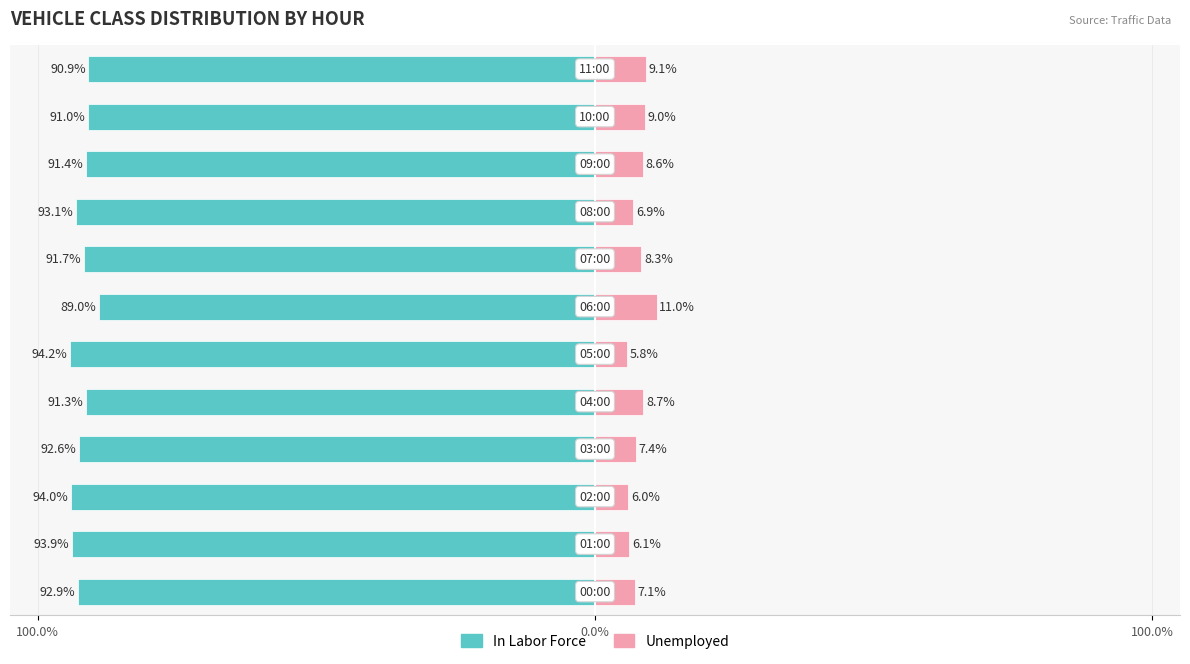

Where is Unemployed nearest to the value 8?

7